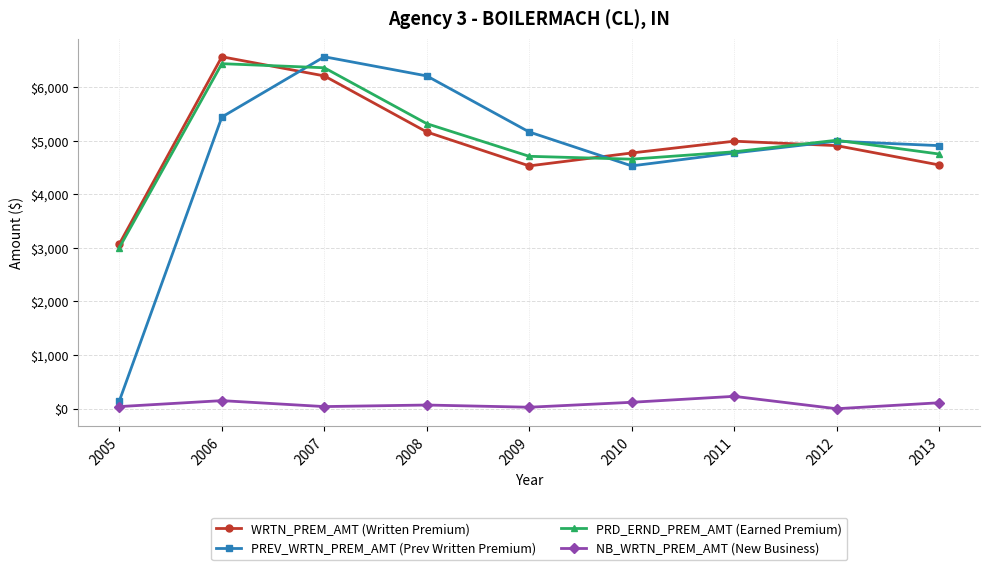

How many interior local peaks does the PRD_ERND_PREM_AMT (Earned Premium) series have?

2